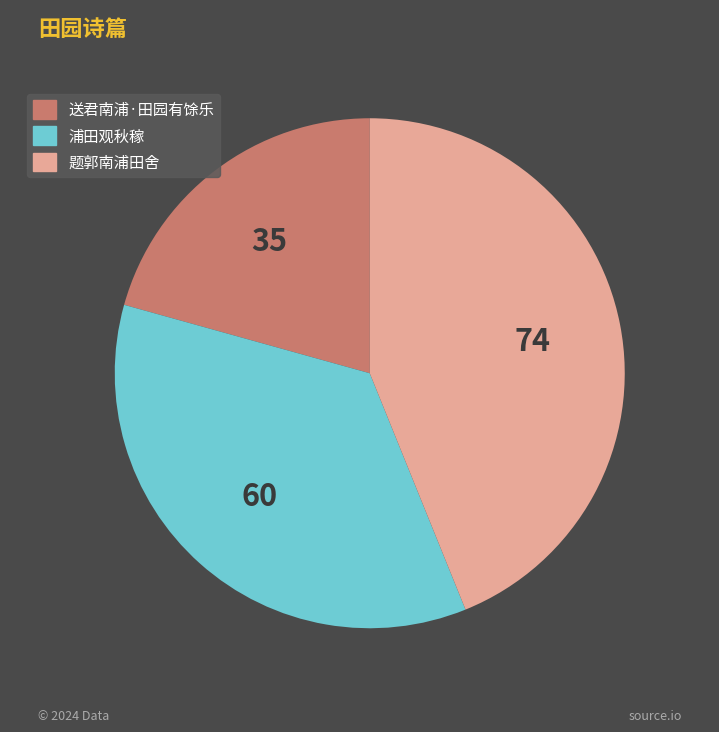

Rank the categories by value from lowest to highest.

送君南浦·田园有馀乐, 浦田观秋稼, 题郭南浦田舍